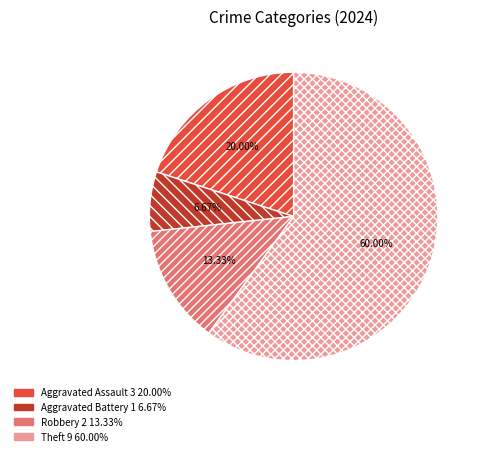

Is there any slice that represents more than half of the pie?

Yes